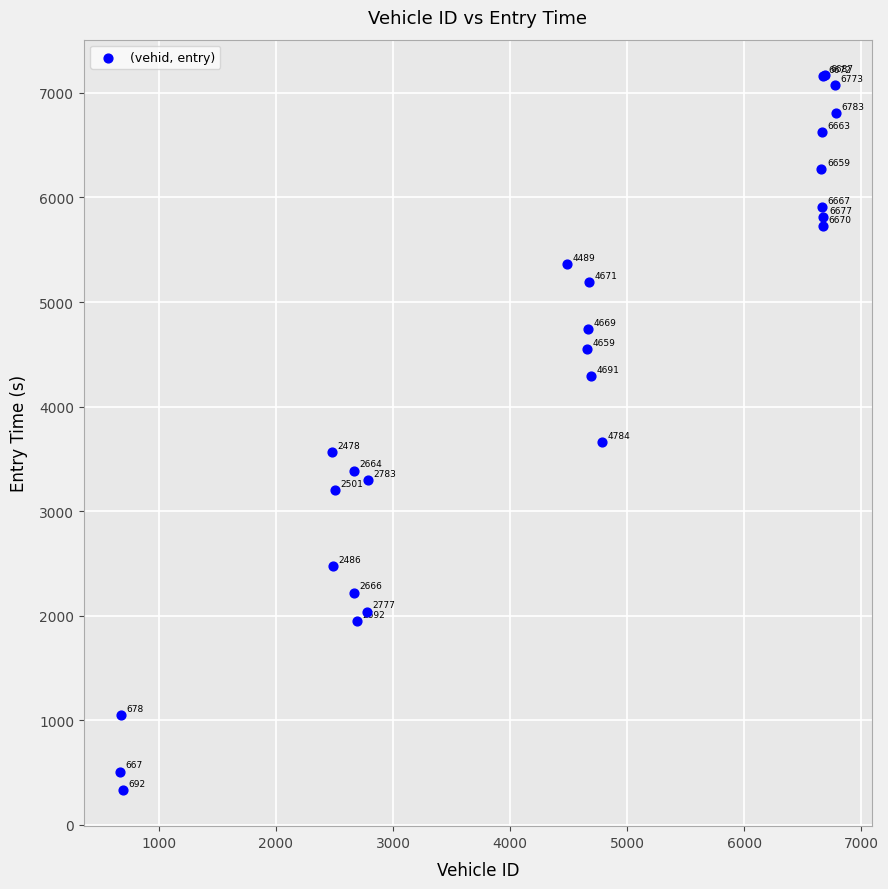

What Y value in the scatter plot is closest to 3747?

3658.9